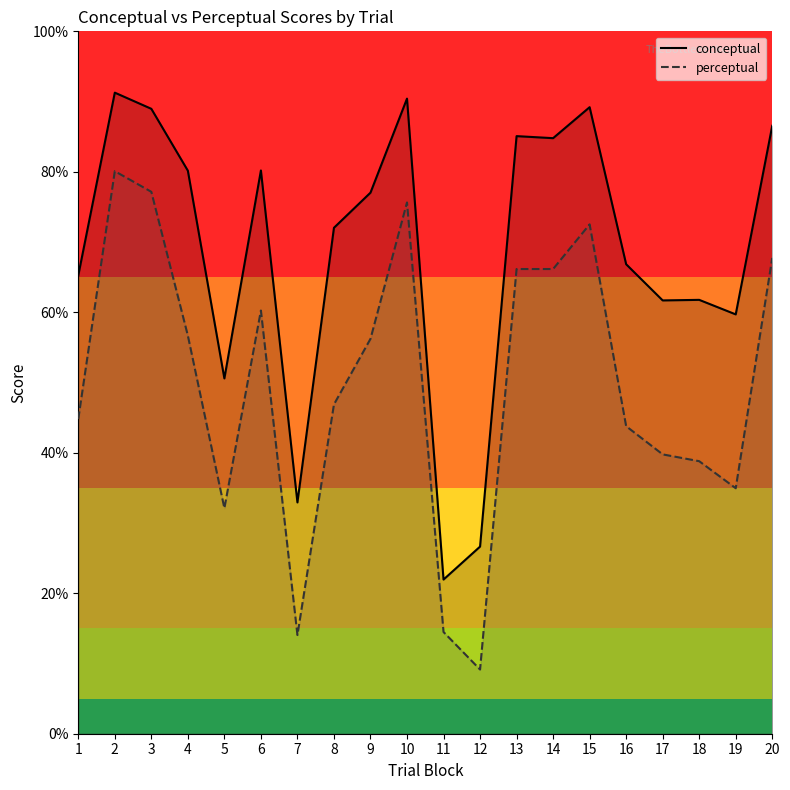

Reading left to right, extract all data points from this chart.

conceptual: 1=65.2	2=91.3	3=89.0	4=80.2	5=50.6	6=80.2	7=32.9	8=72.0	9=77.0	10=90.4	11=21.9	12=26.6	13=85.1	14=84.8	15=89.2	16=66.8	17=61.7	18=61.8	19=59.7	20=86.5
perceptual: 1=44.8	2=80.1	3=77.2	4=56.7	5=32.1	6=60.2	7=14.1	8=46.9	9=56.2	10=75.6	11=14.5	12=9.1	13=66.2	14=66.2	15=72.5	16=43.8	17=39.8	18=38.8	19=35.0	20=67.7